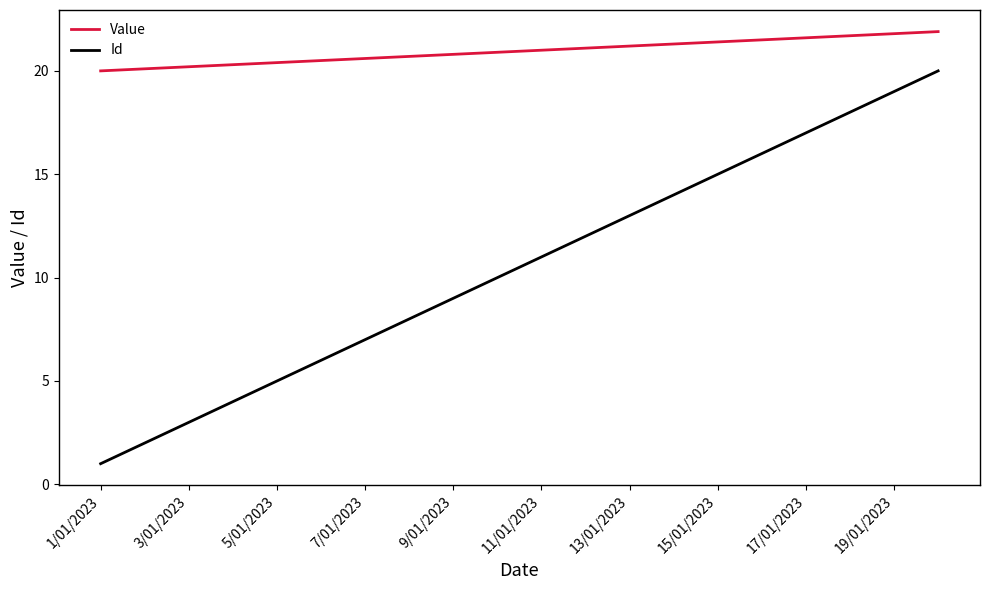

Rank the series by their maximum value, from highest to lowest.

Value, Id